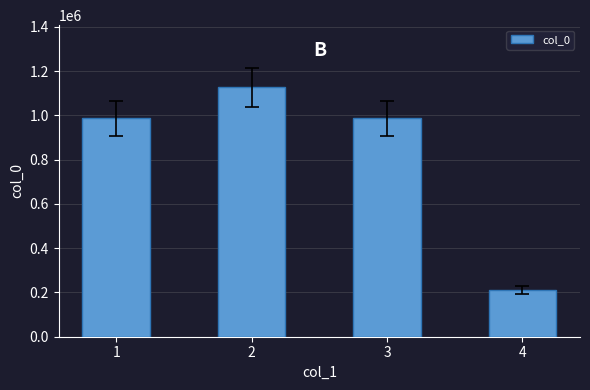

What value does the data have at 1?

986257